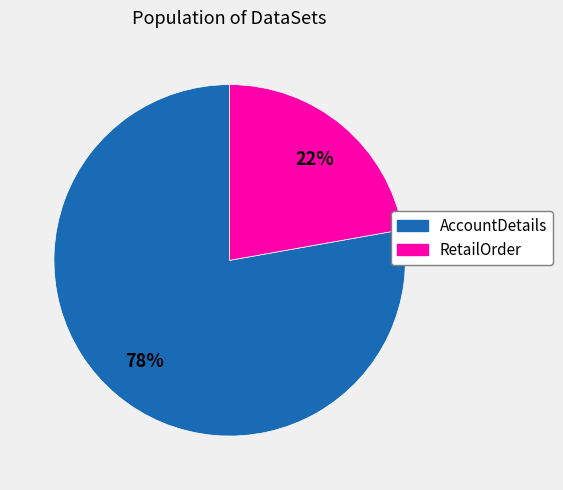

Is the sum of RetailOrder and AccountDetails greater than half?

Yes